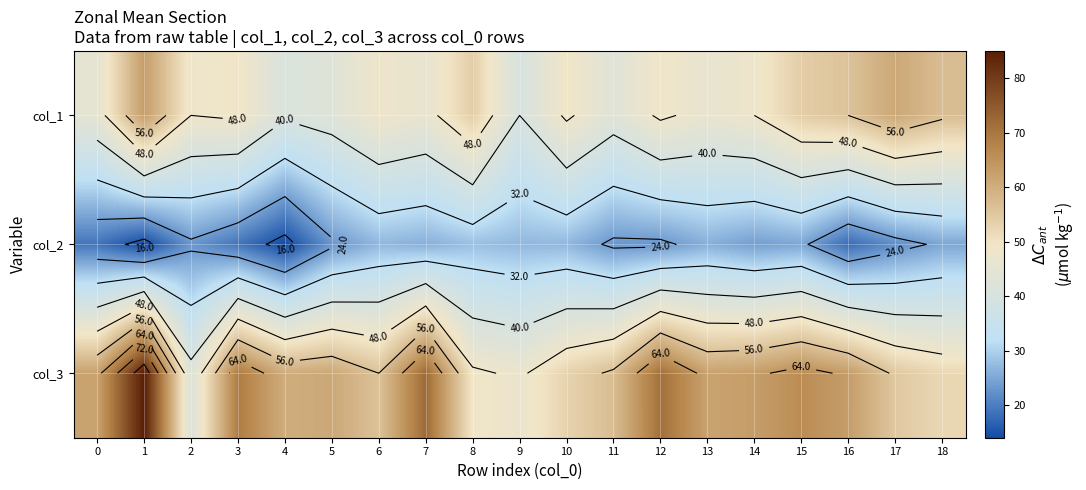

Reading left to right, list all the values displayed in this chart.

row_0: 0=45	1=63	2=48	3=49	4=41	5=43	6=48	7=46	8=54	9=40	10=49	11=43	12=49	13=46	14=48	15=54	16=56	17=61	18=57
row_1: 0=19	1=14	2=23	3=19	4=14	5=23	6=27	7=26	8=28	9=27	10=27	11=23	12=23	13=26	14=24	15=25	16=18	17=22	18=25
row_2: 0=62	1=85	2=42	3=69	4=60	5=61	6=56	7=72	8=49	9=47	10=53	11=57	12=71	13=62	14=63	15=66	16=63	17=55	18=52